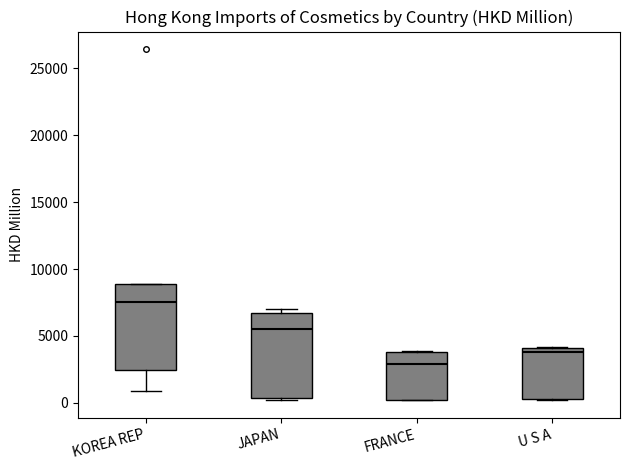

Which box's median line is the lowest?

FRANCE